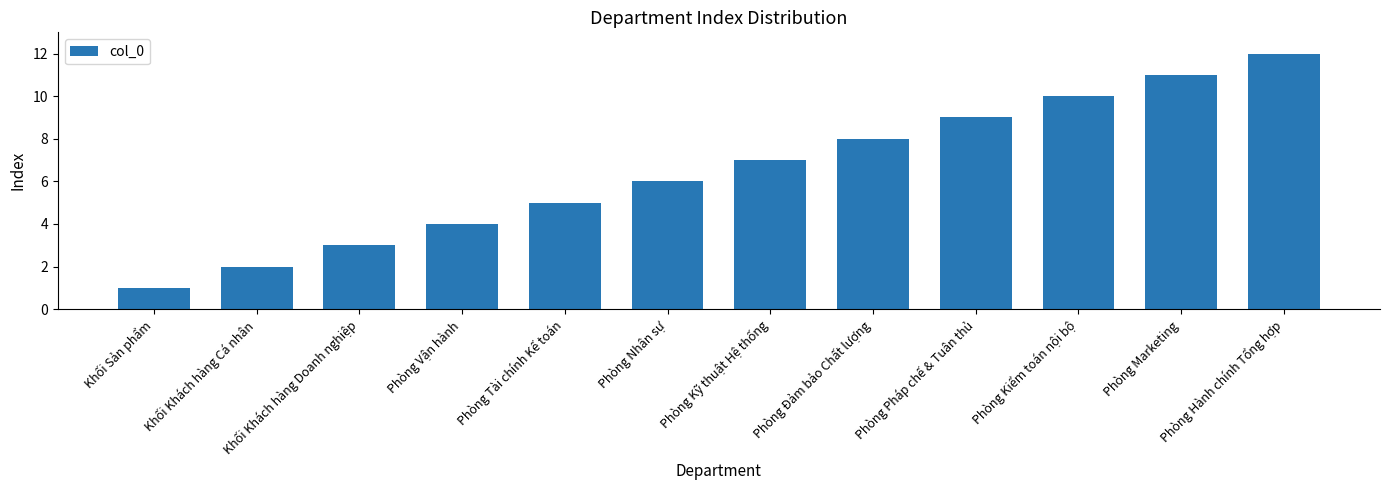

True or false: the data shows 9 at Phòng Pháp chế & Tuân thủ.

True